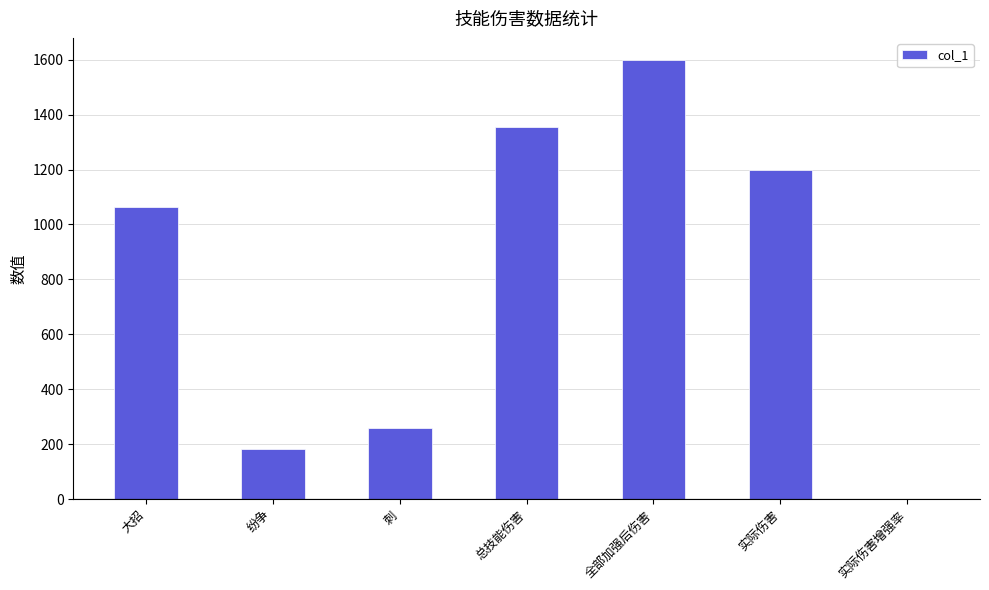

Which label corresponds to the largest value in the chart?

全部加强后伤害